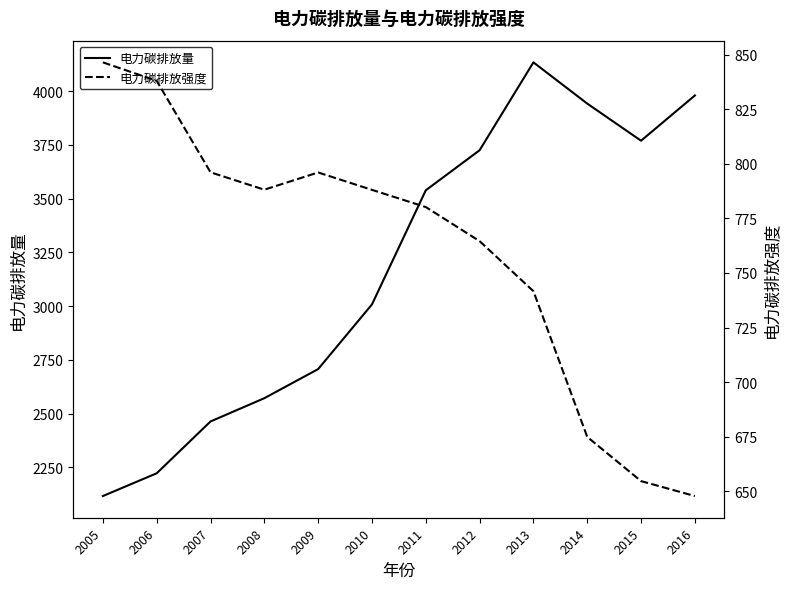

Rank the series at 2014 from highest to lowest value.

电力碳排放量, 电力碳排放强度